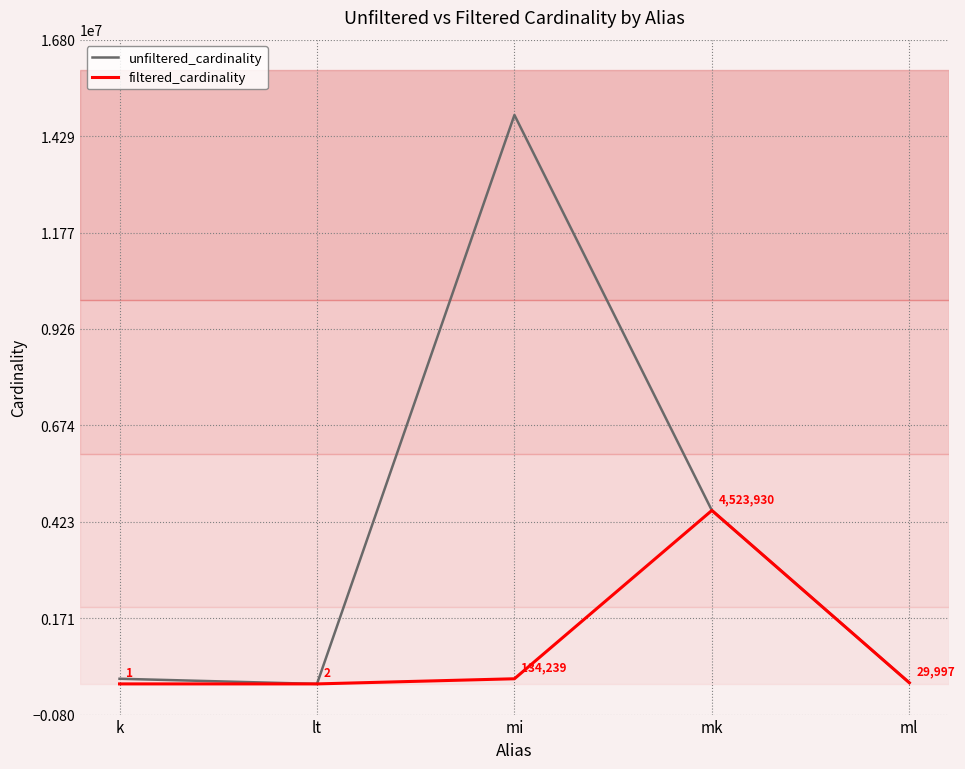

What is the total value across all series at k?

134171